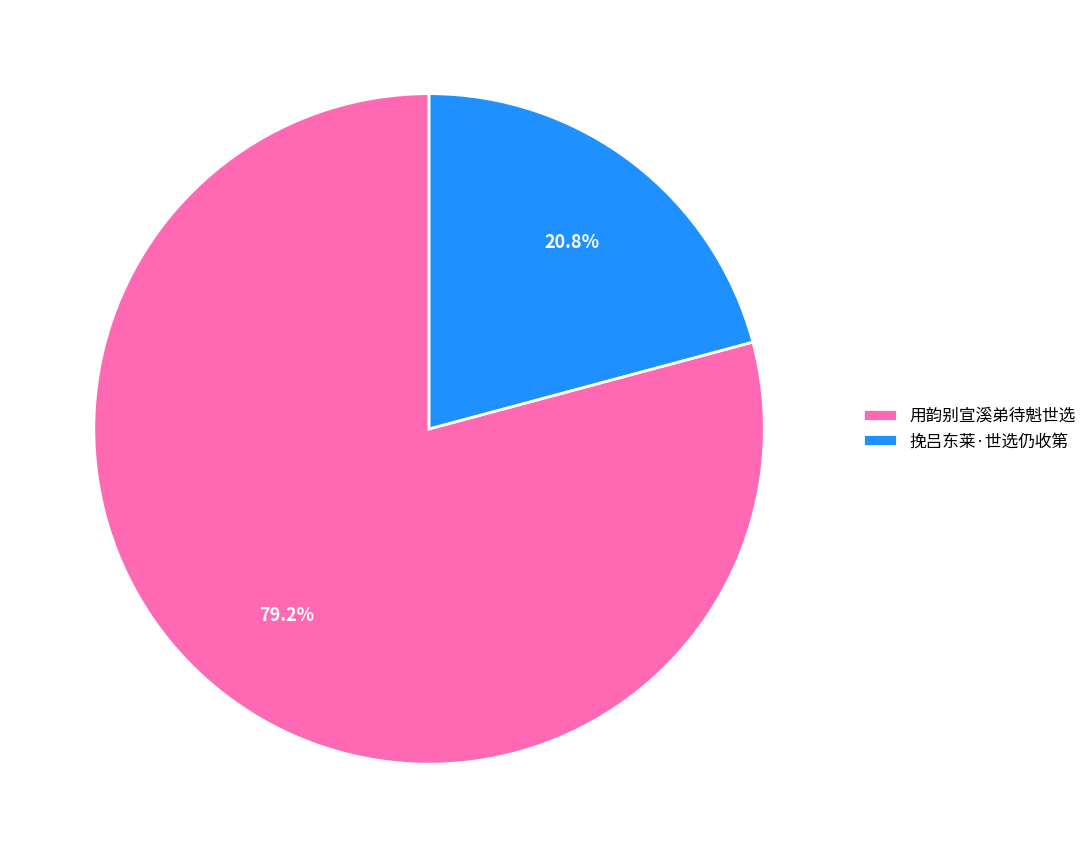

Count the number of slices in the pie.

2